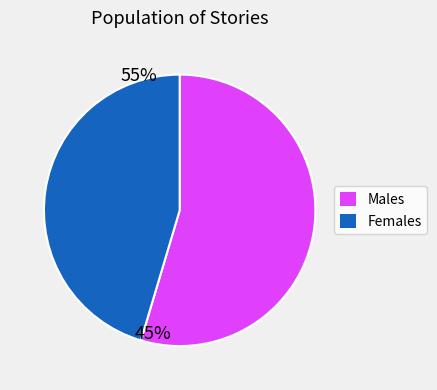

How many segments does this pie chart have?

2